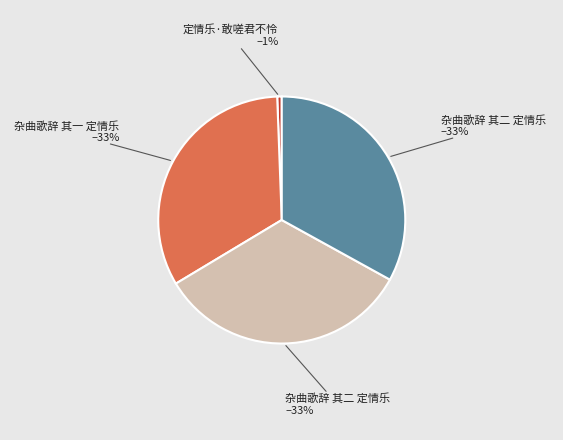

To the nearest percent, what is the average slice percentage?

25%